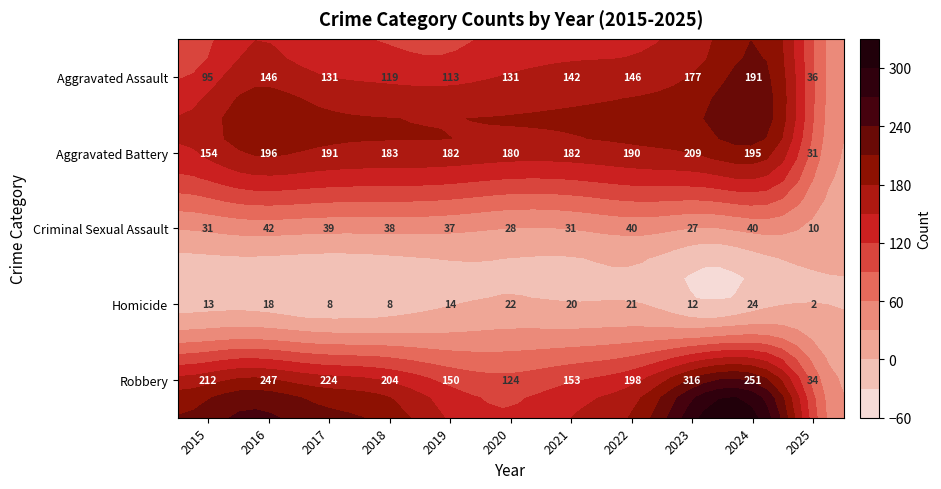

True or false: Criminal Sexual Assault has a value of 21 at 2018.

False